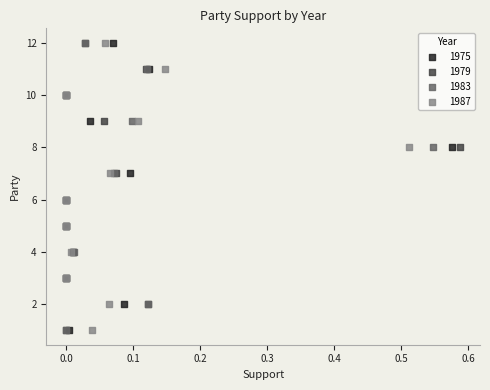

What are all the series names shown in the legend?

1975, 1979, 1983, 1987